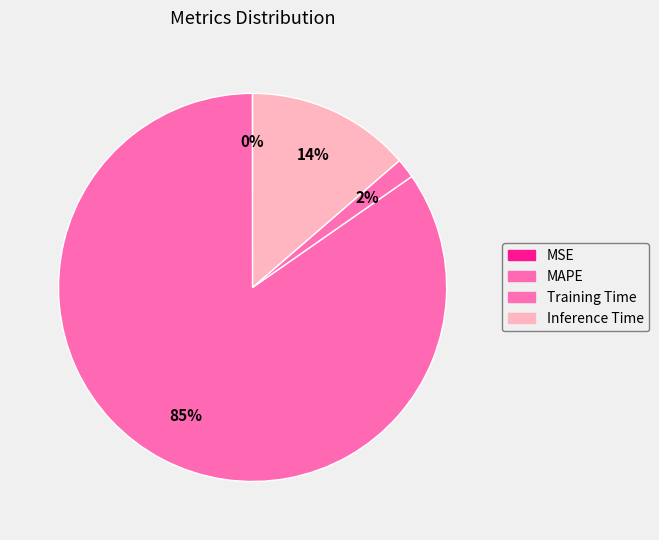

Which slice is the smallest?

MSE